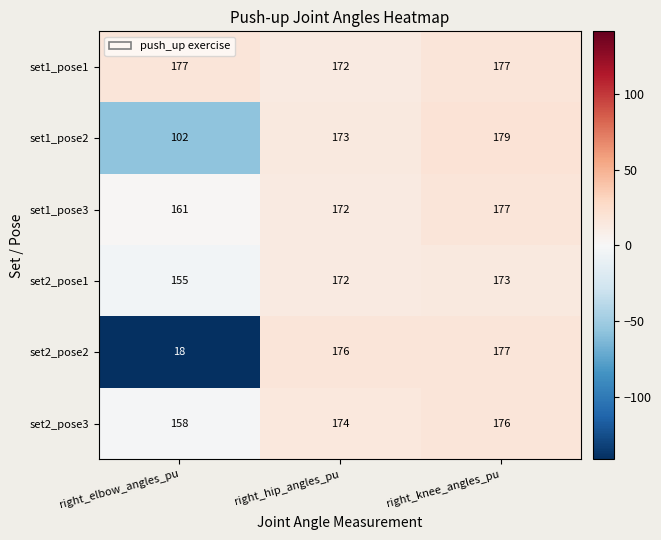

Rank the series at right_elbow_angles_pu from lowest to highest value.

set2_pose2, set1_pose2, set2_pose1, set2_pose3, set1_pose3, set1_pose1